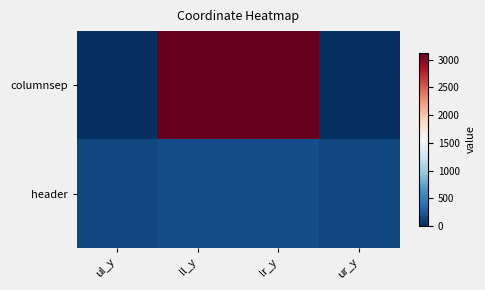

What is the greatest value displayed?

3125